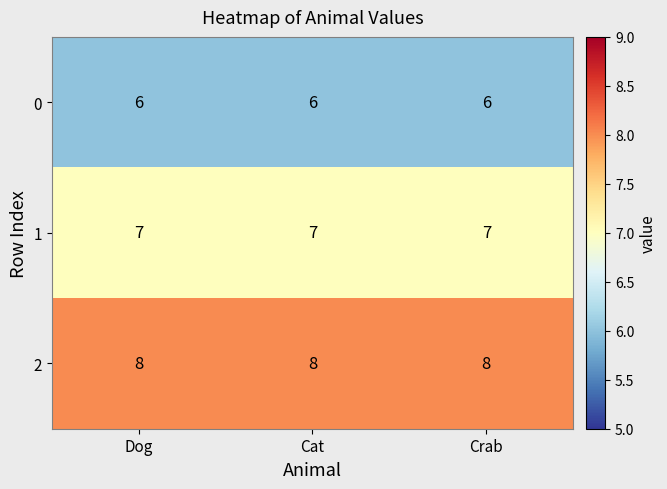

What is the approximate value of 1 at Crab?

7